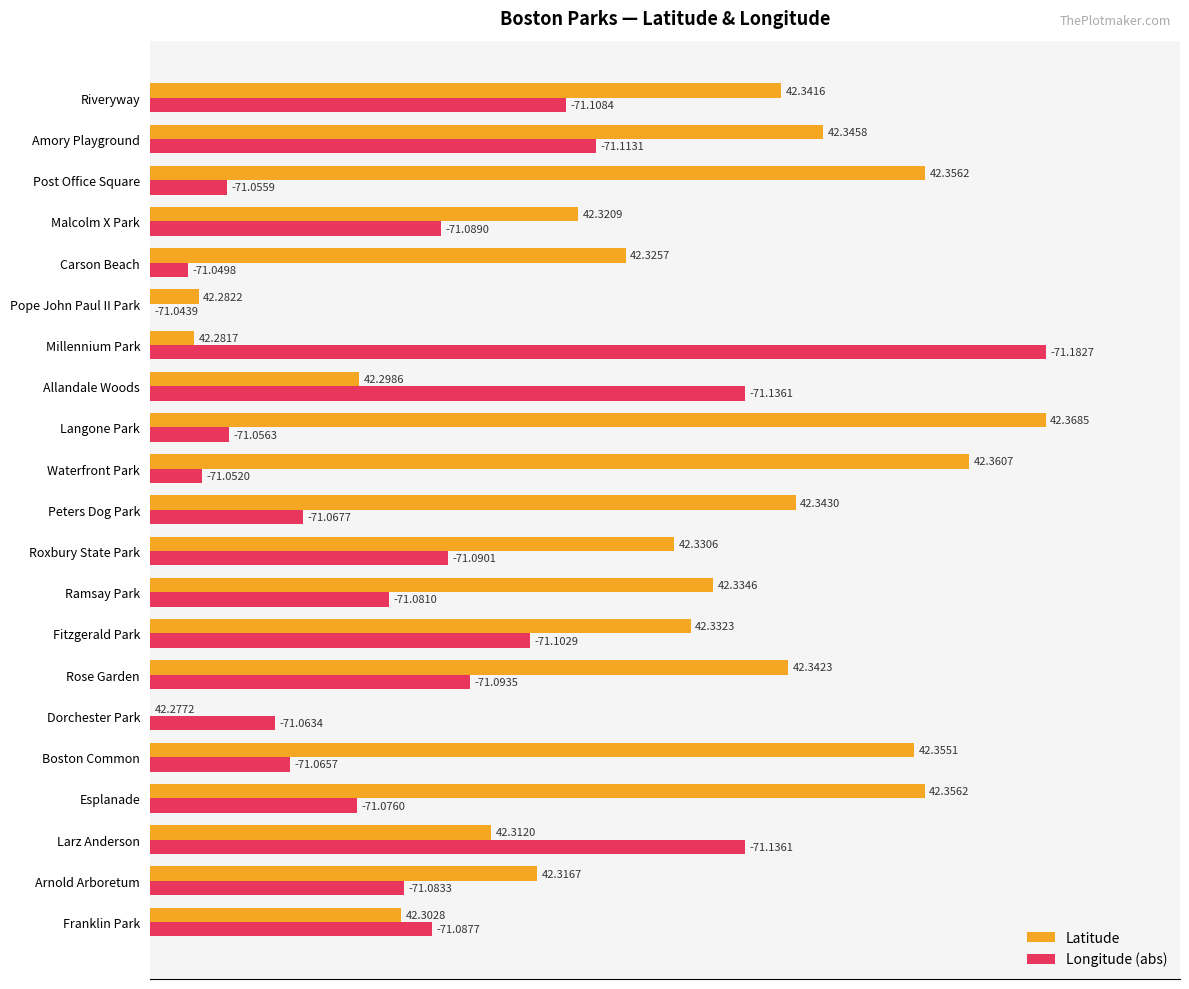

How many series are shown in this chart?

2